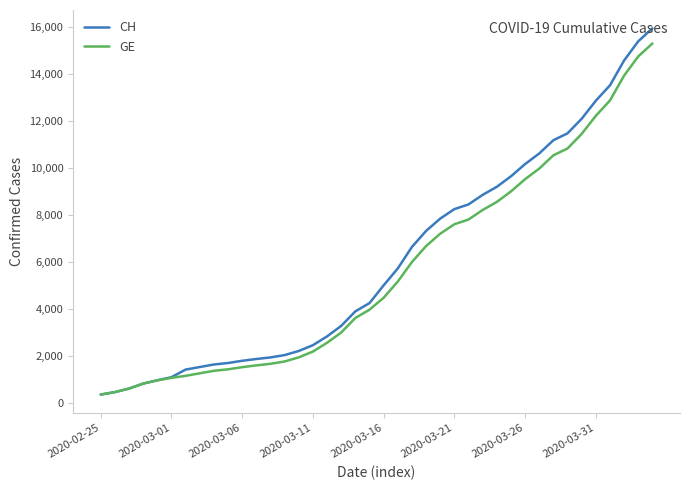

Which series has the widest spread of values?

CH